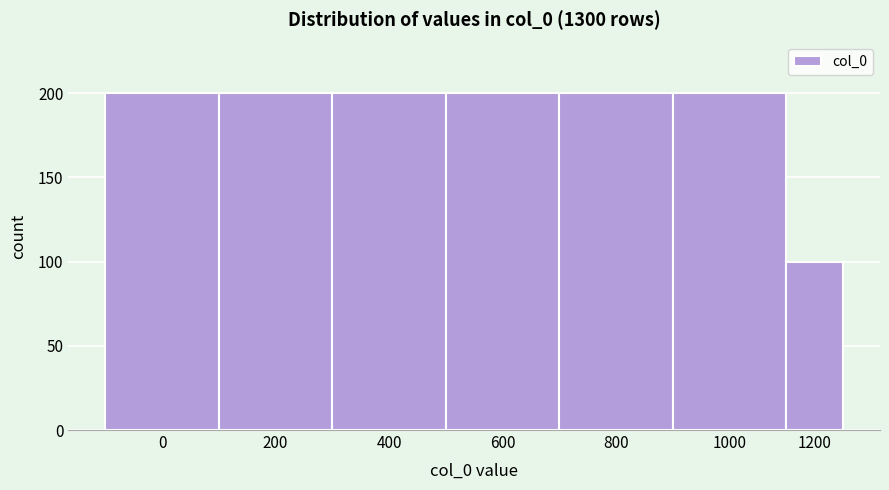

Reading left to right, extract all data points from this chart.

200	200	200	200	200	200	100